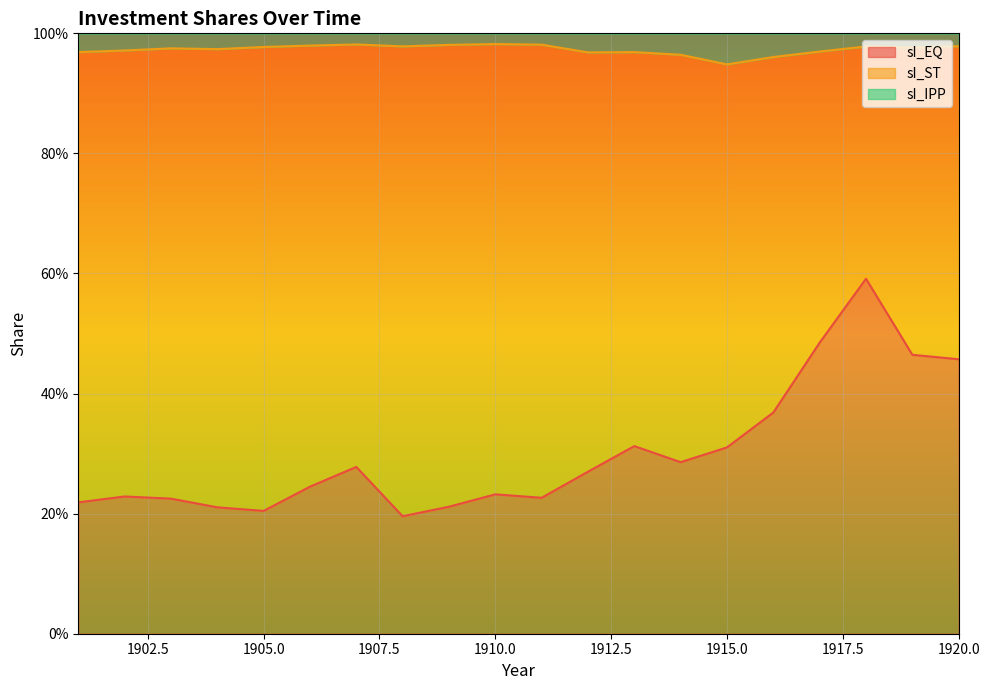

True or false: sI_IPP and sI_EQ cross at least once.

False